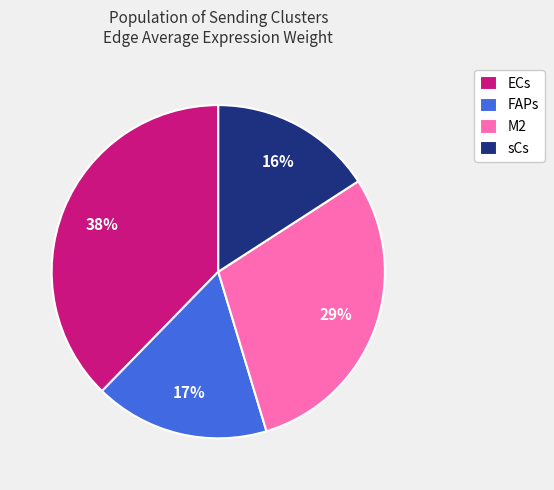

Combined, do ECs and sCs account for over 50%?

Yes